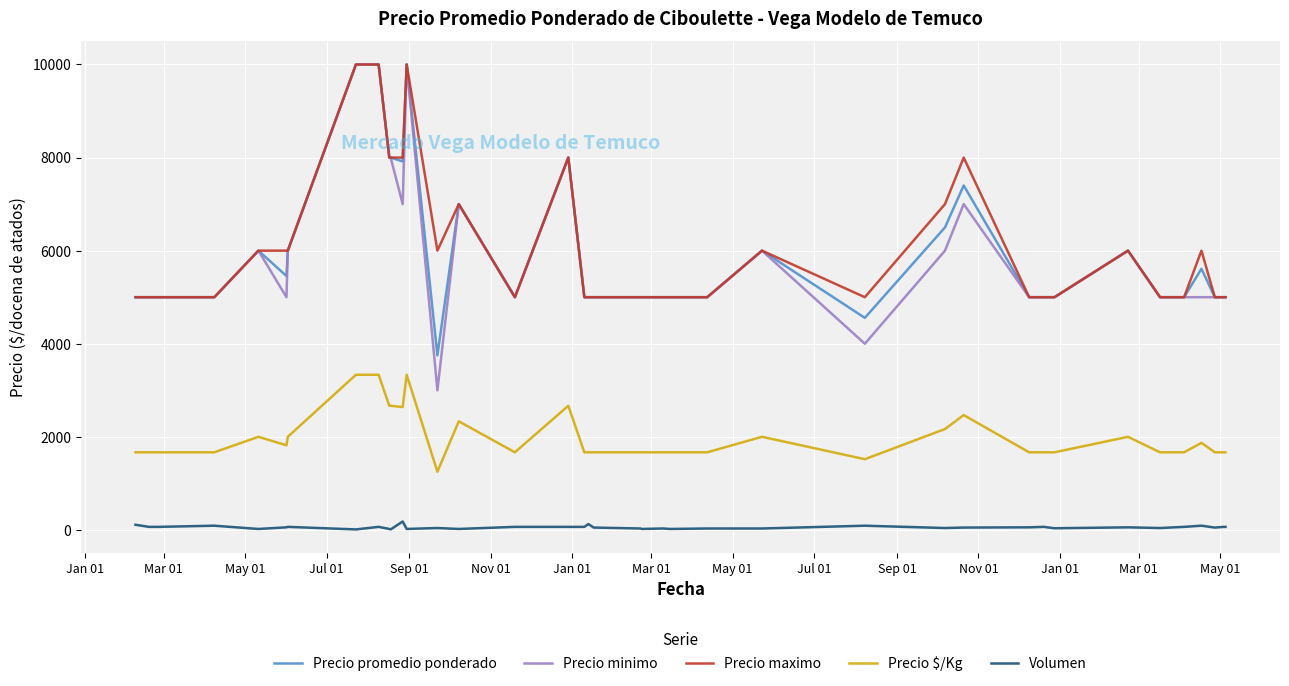

What is the lowest value of the Precio maximo series?

5000